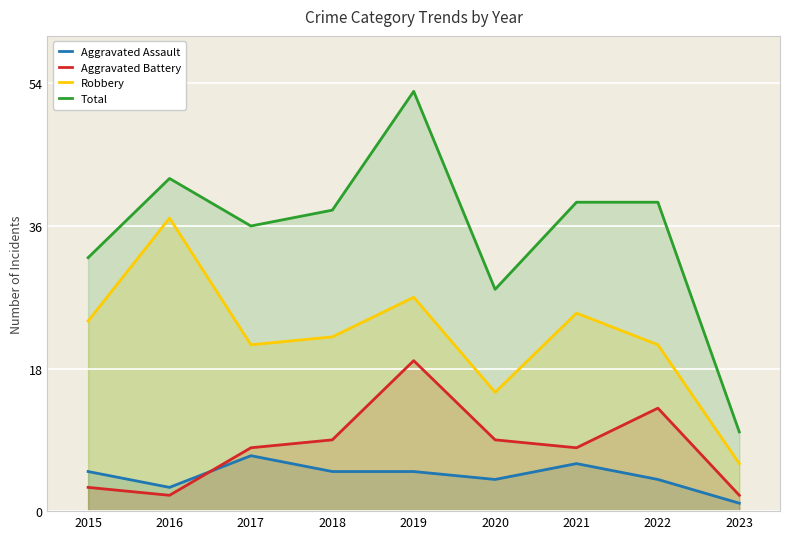

The Aggravated Assault series shows 1 at 2016. True or false?

False